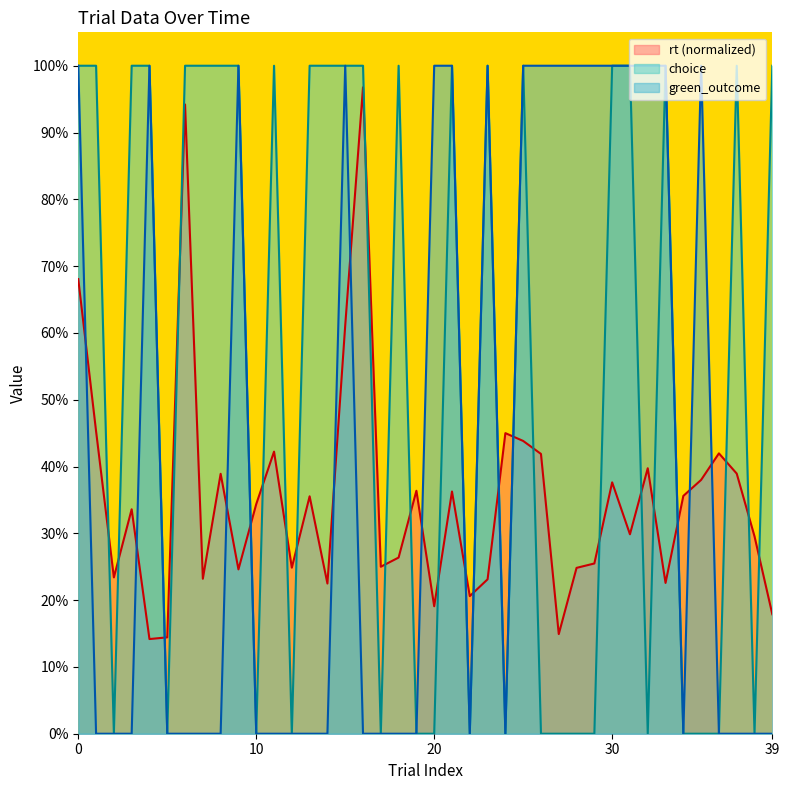

True or false: rt has more than 2 interior local peaks.

True